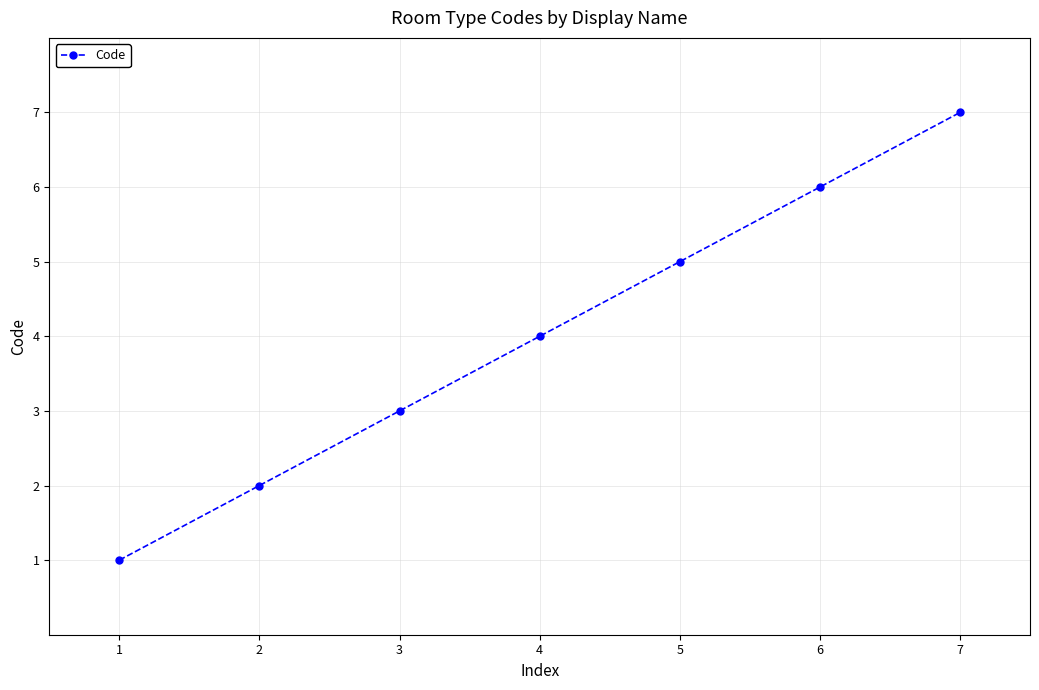

What is the difference between the maximum and minimum values?

6